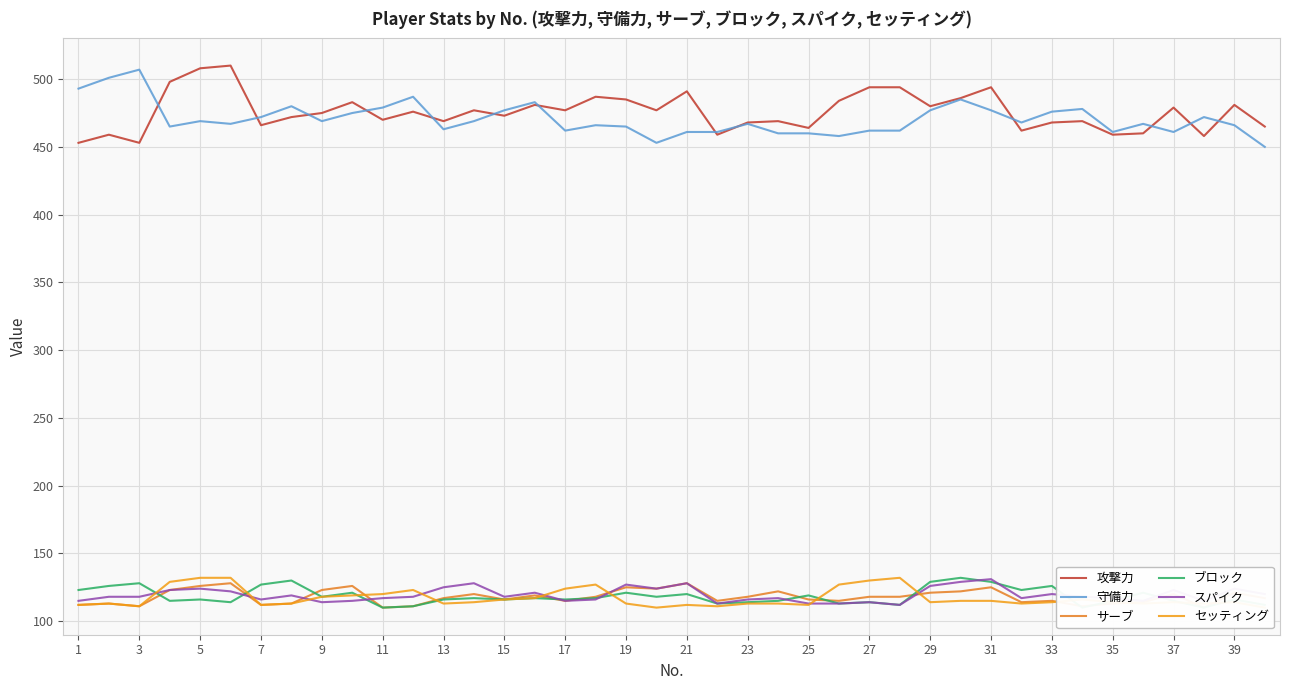

True or false: 攻撃力 has a value of 732 at 21.

False